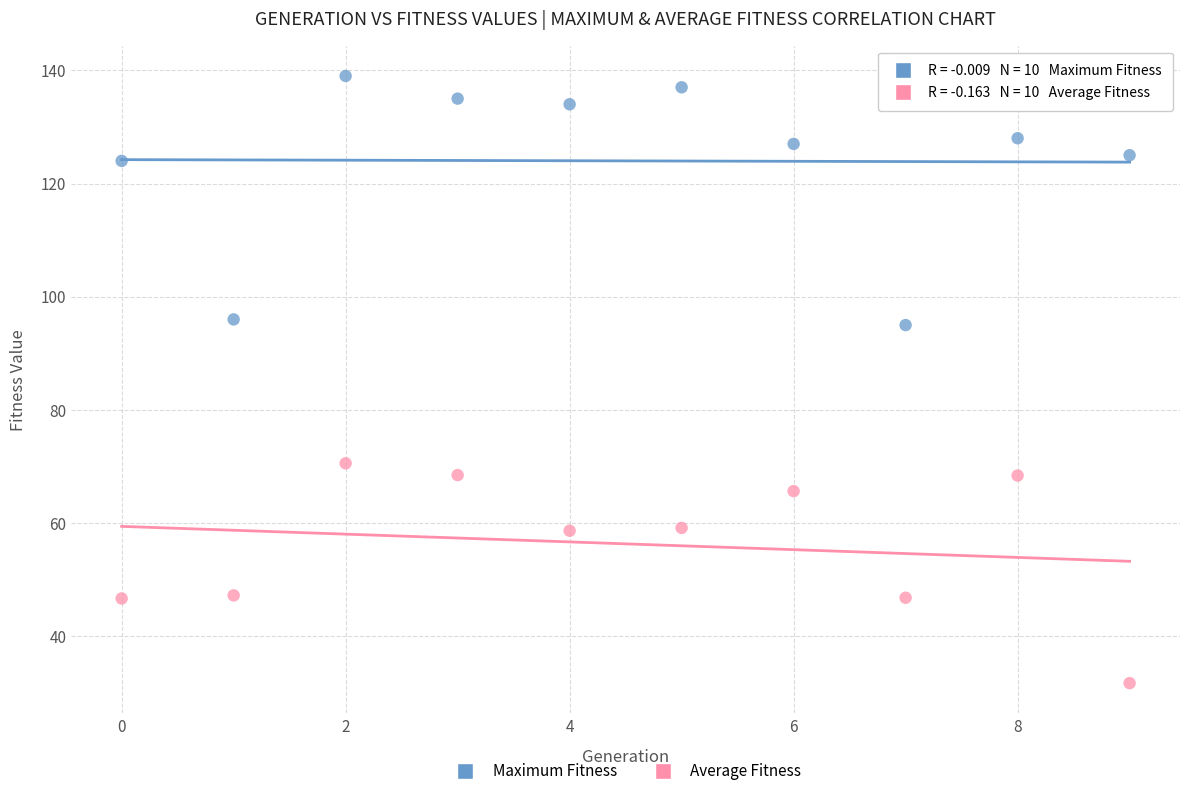

Which series reaches the minimum Y coordinate?

Average Fitness